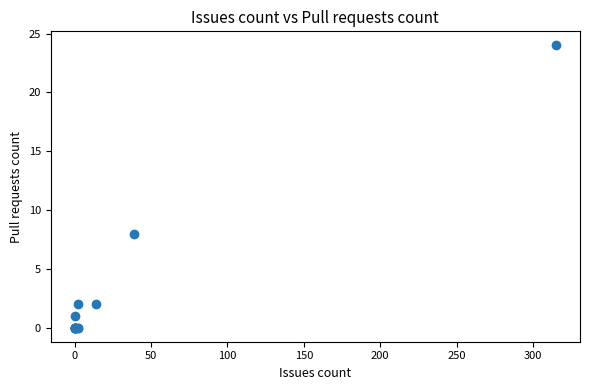

What Y value in the scatter plot is closest to 12?

8